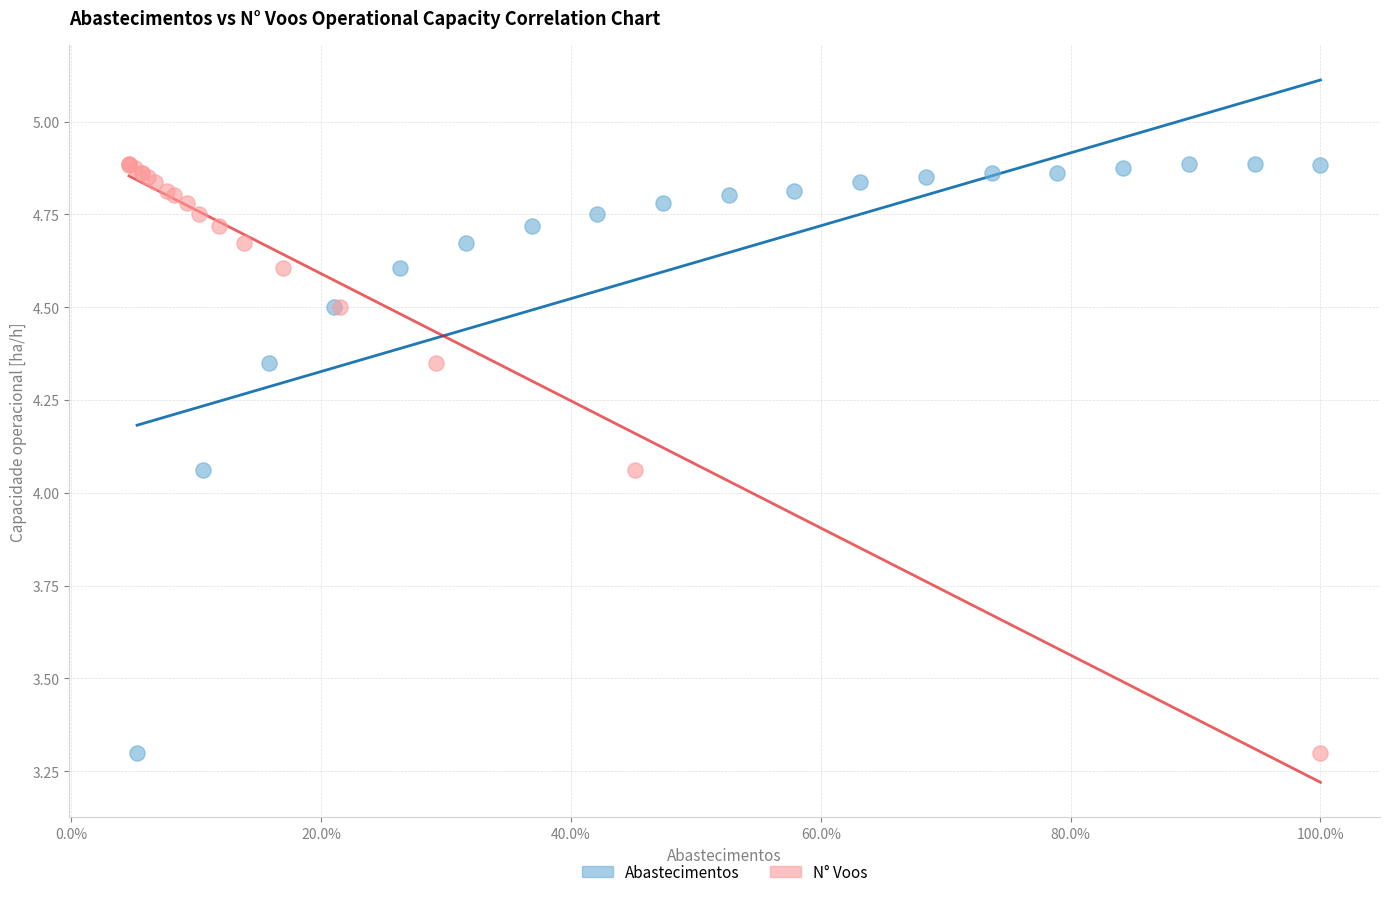

What are all the series names shown in the legend?

Abastecimentos, N° Voos